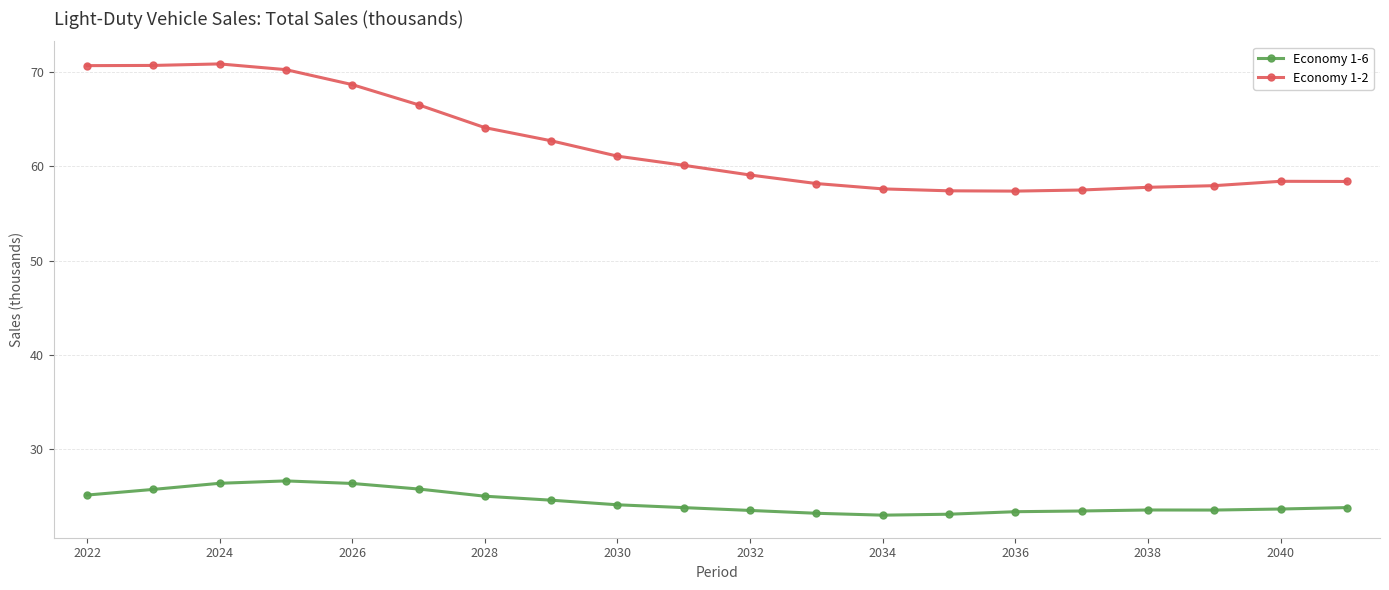

Rank the series by their average value, from lowest to highest.

Economy 1-6, Economy 1-2